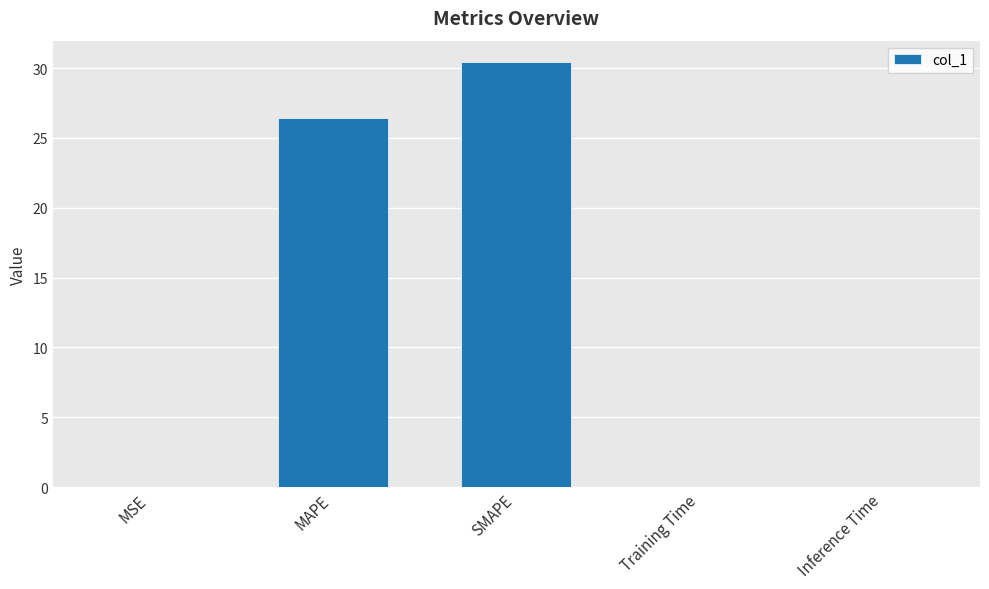

What value does the data have at SMAPE?

30.4